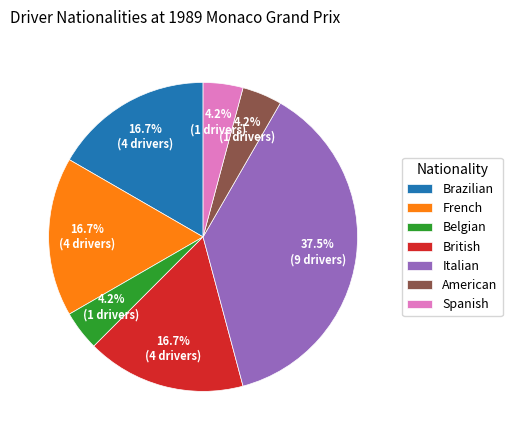

How many slices are in this pie chart?

7